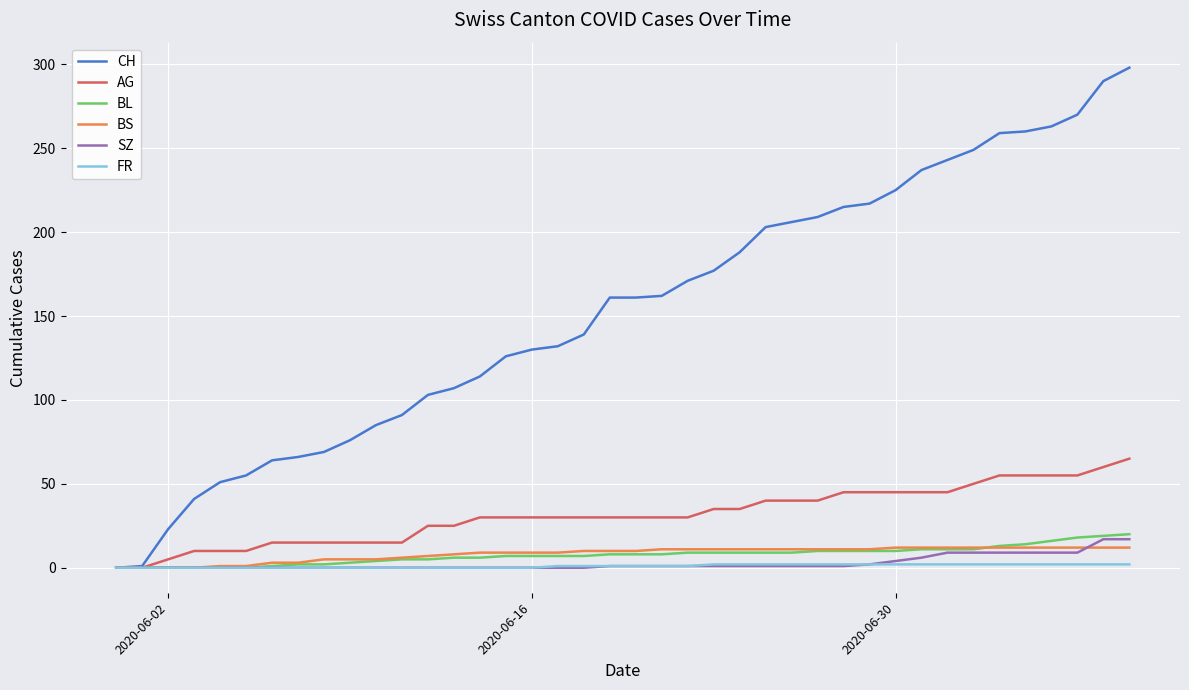

Which series ends up on top after the final intersection of SZ and BS?

SZ